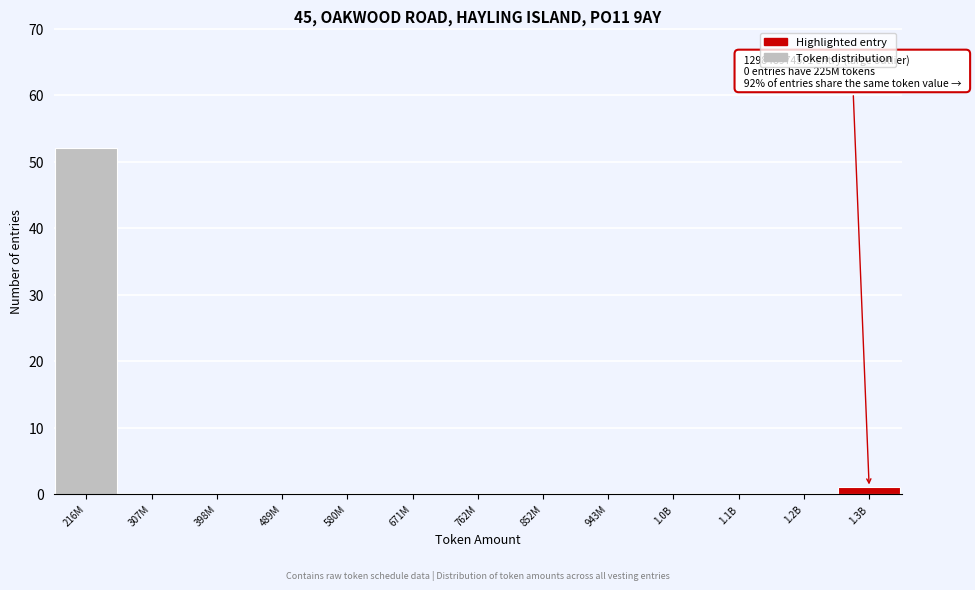

Reading left to right, extract all data points from this chart.

216M=52	307M=0	398M=0	489M=0	580M=0	671M=0	762M=0	852M=0	943M=0	1.0B=0	1.1B=0	1.2B=0	1.3B=1